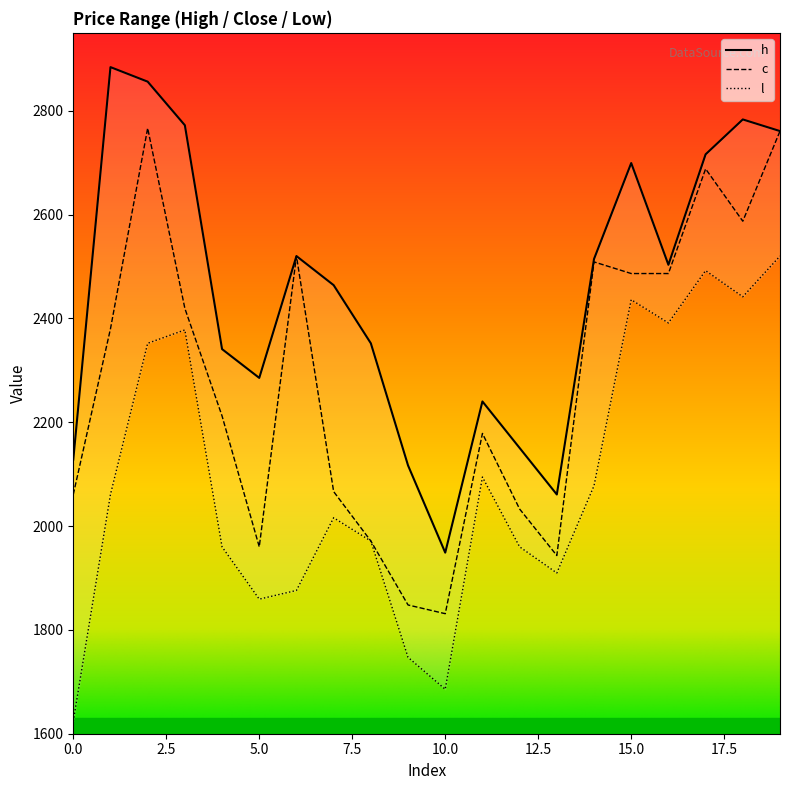

The l series shows 1971.2 at 8. True or false?

True